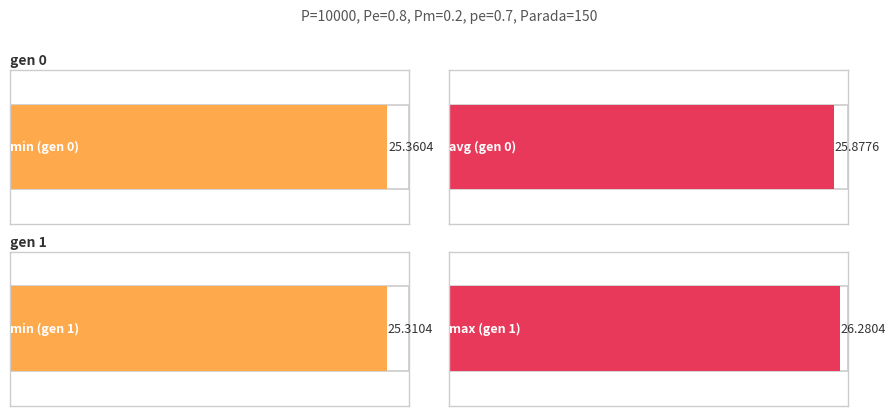

What is the value of the min bar at the 1st from the left?

25.4